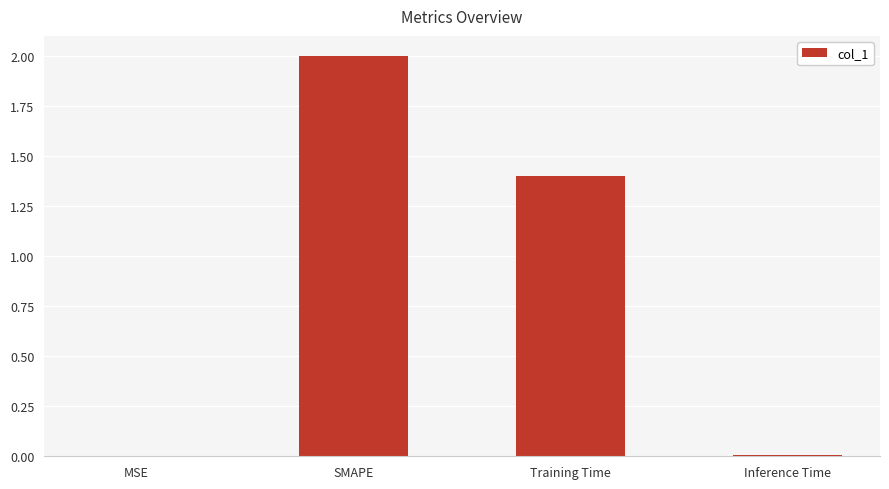

How many categories are shown in the chart?

4